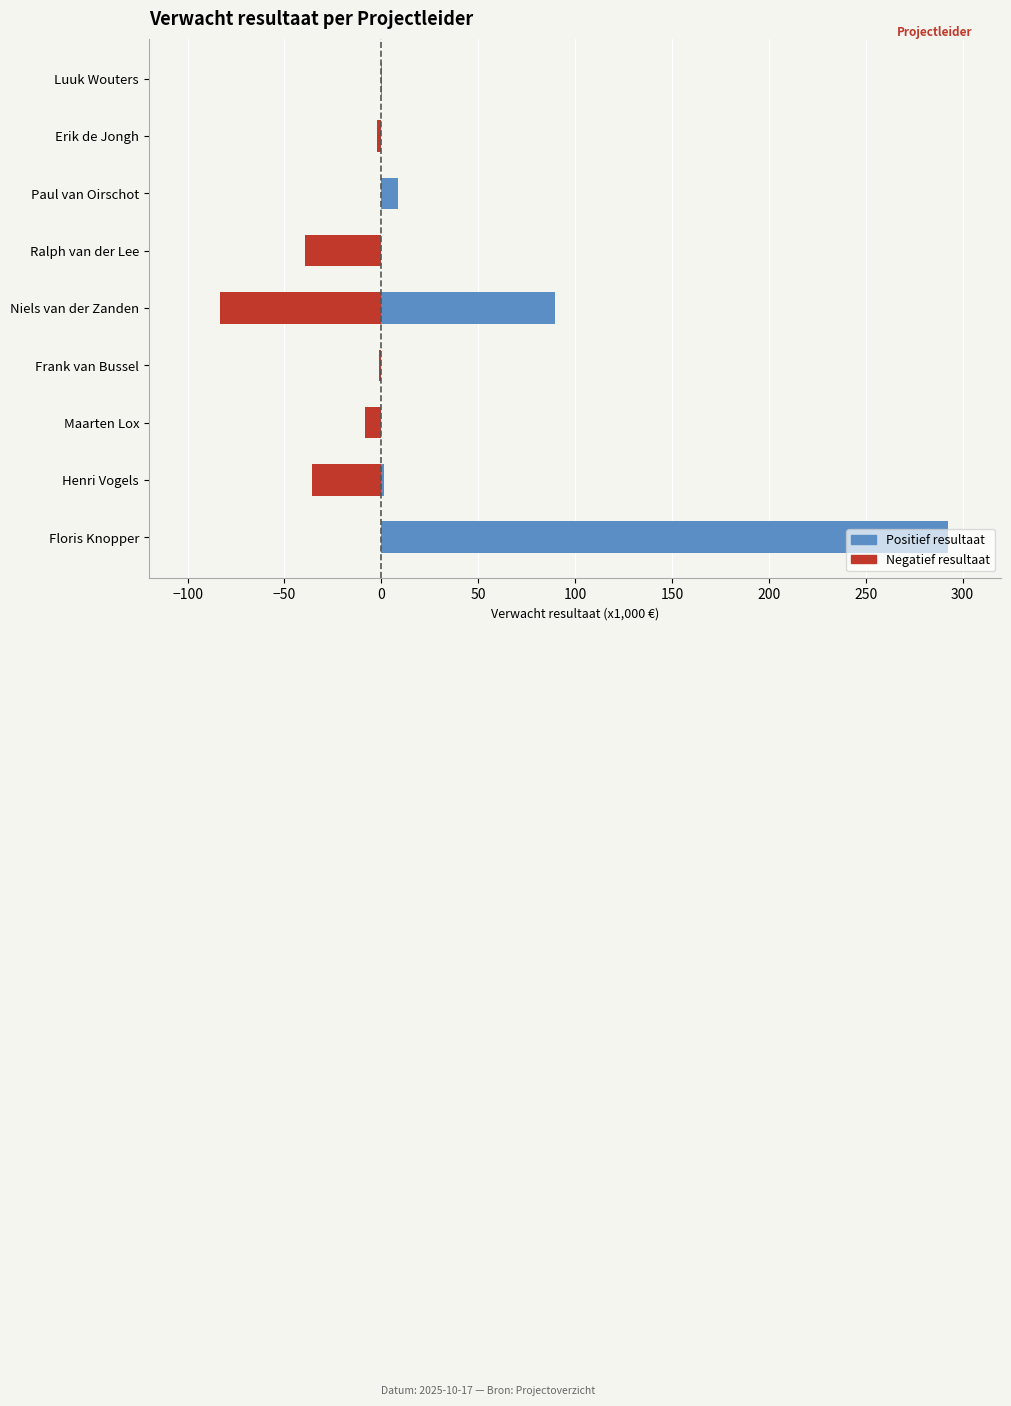

What is the maximum value shown in the chart?

292.4